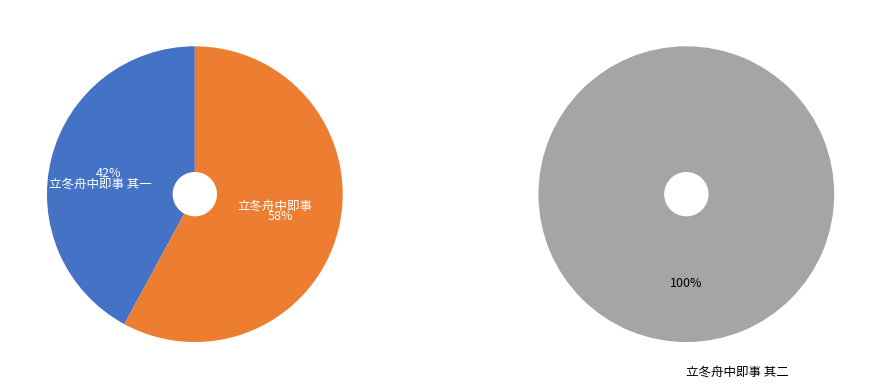

Count the number of slices in the pie.

3